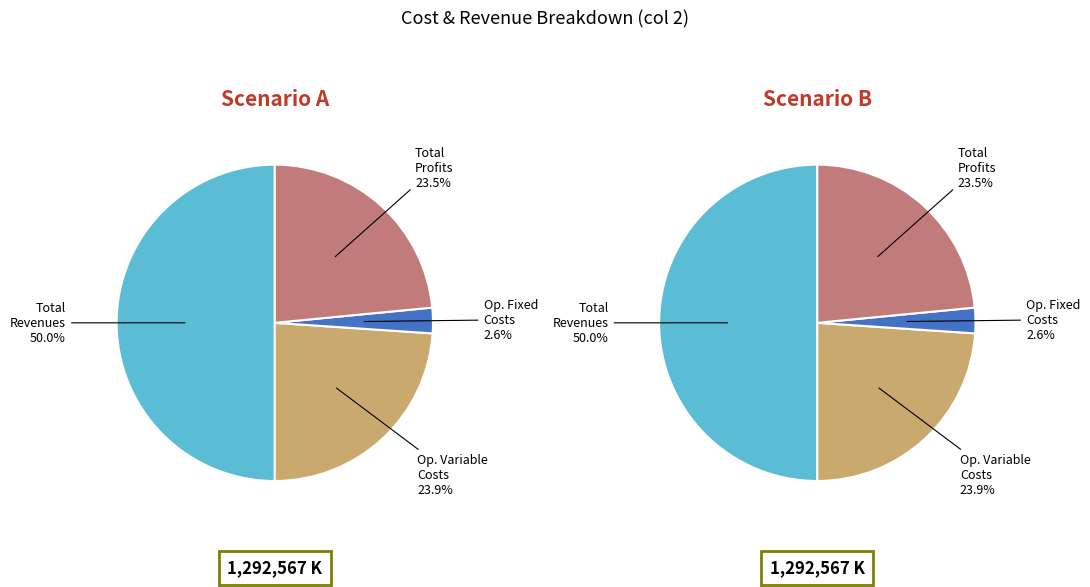

Is it true that Total Revenues is 39% of the pie?

False